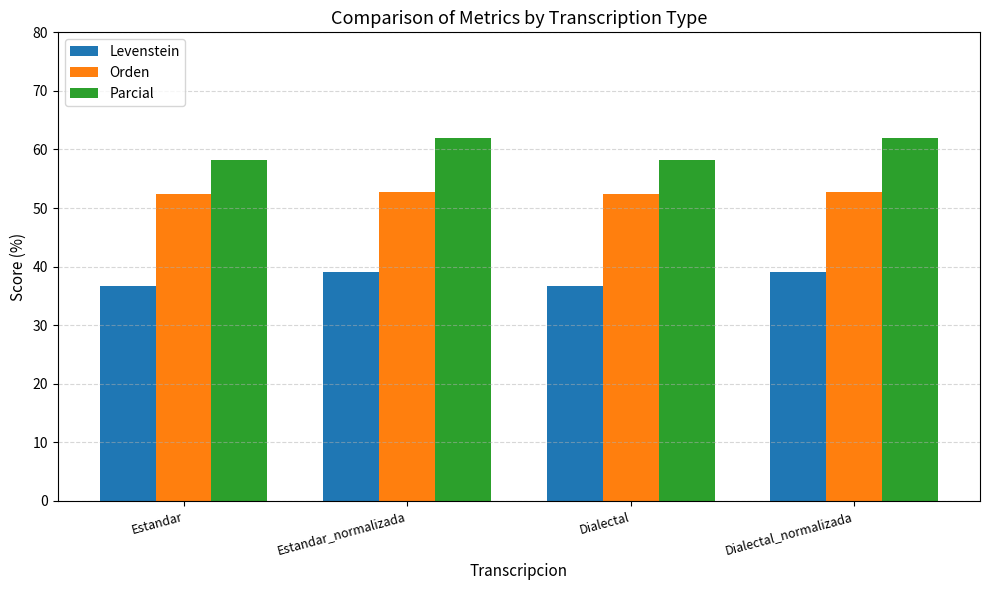

List the series in order of their overall mean, lowest first.

Levenstein, Orden, Parcial